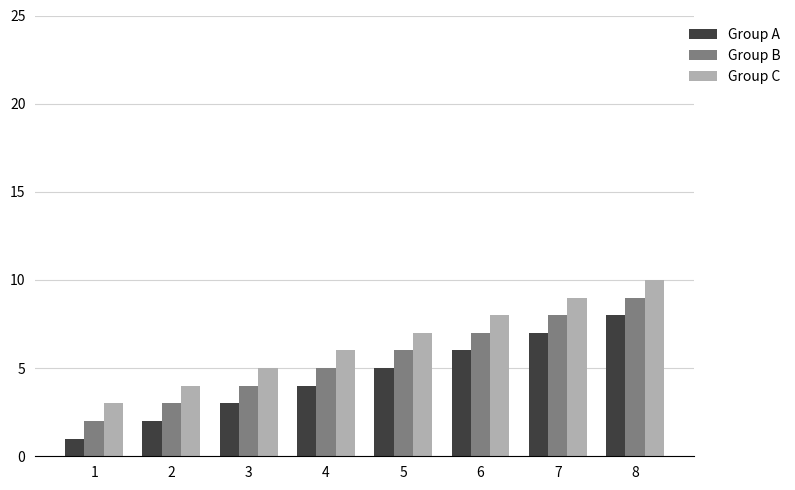

Reading left to right, what are all the values shown in this chart?

Group A: 1=1	2=2	3=3	4=4	5=5	6=6	7=7	8=8
Group B: 1=2	2=3	3=4	4=5	5=6	6=7	7=8	8=9
Group C: 1=3	2=4	3=5	4=6	5=7	6=8	7=9	8=10